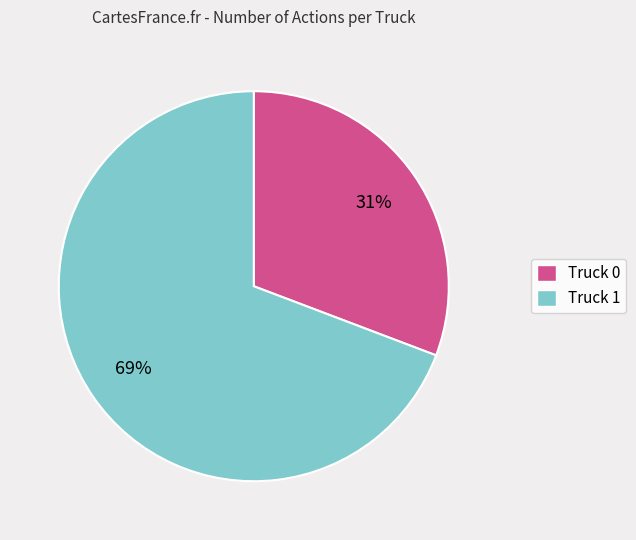

Combined, do Truck 0 and Truck 1 account for over 50%?

Yes